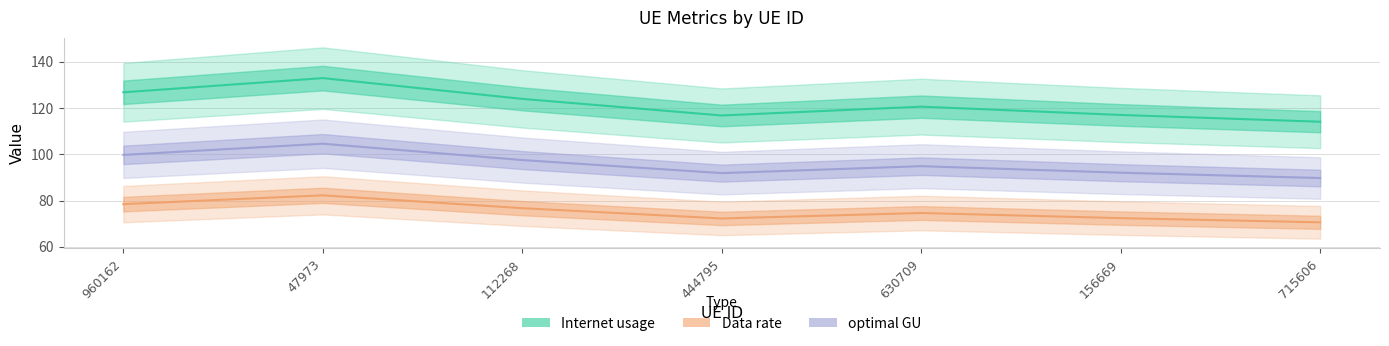

Rank the series by their average value, from lowest to highest.

Data rate, optimal GU, Internet usage